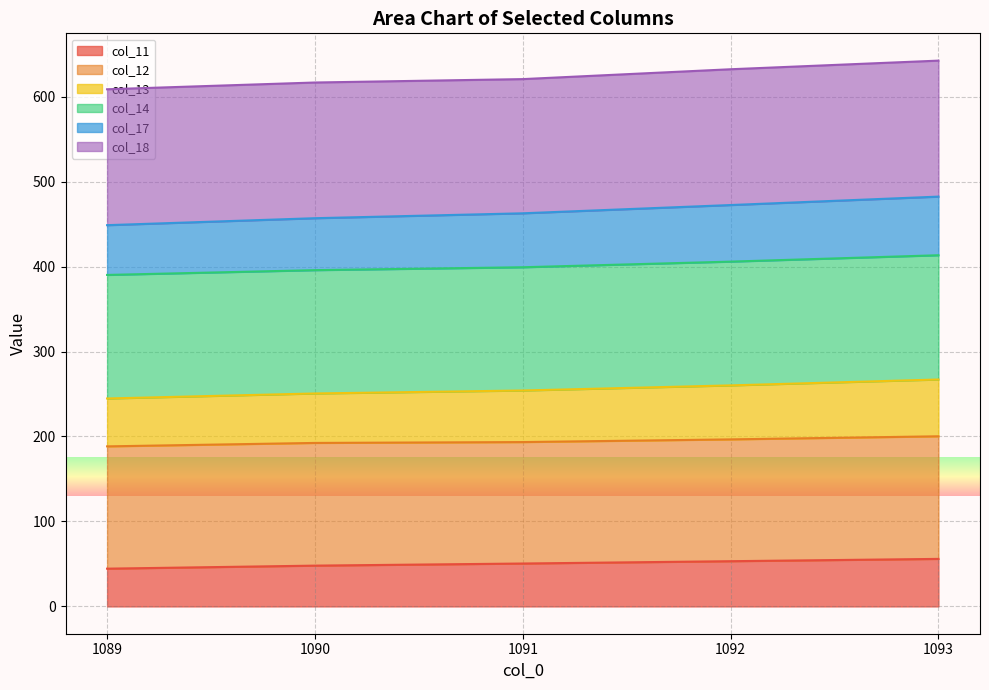

At how many categories does at least one series exceed 332?

5